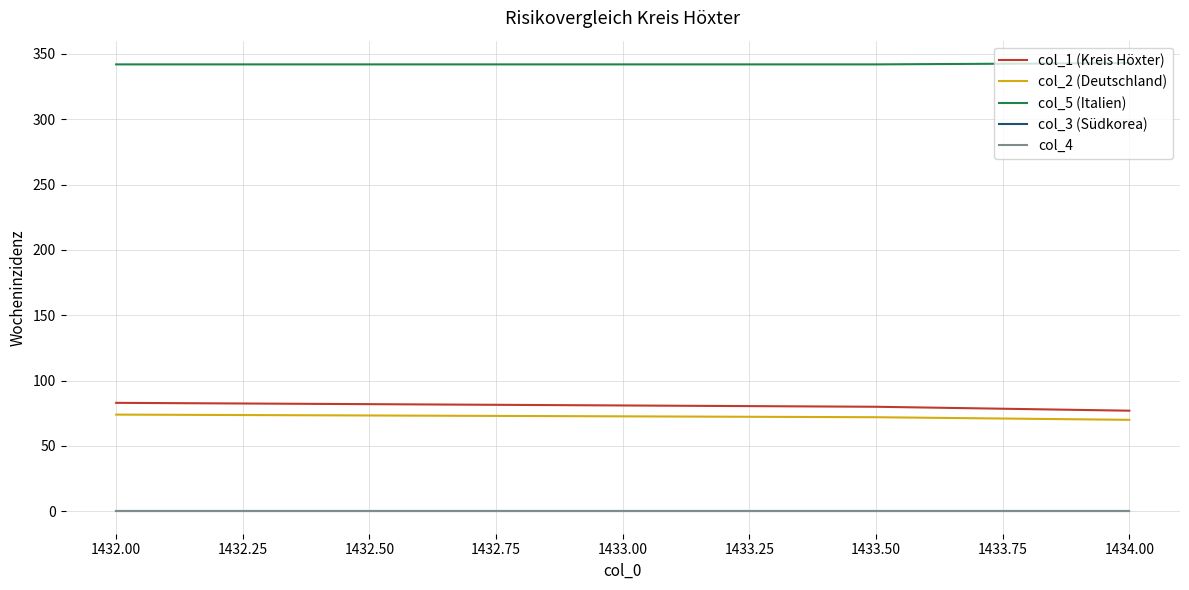

What is the lowest value of the col_2 (Deutschland) series?

70.0